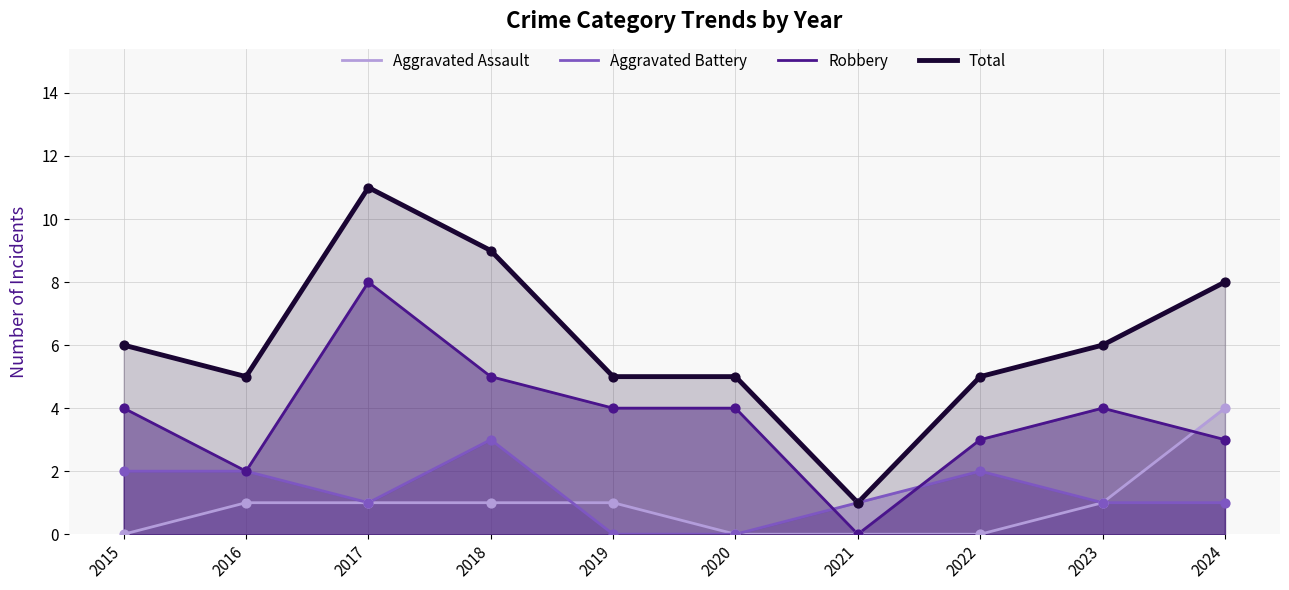

Which series reaches the minimum Y coordinate?

Aggravated Assault